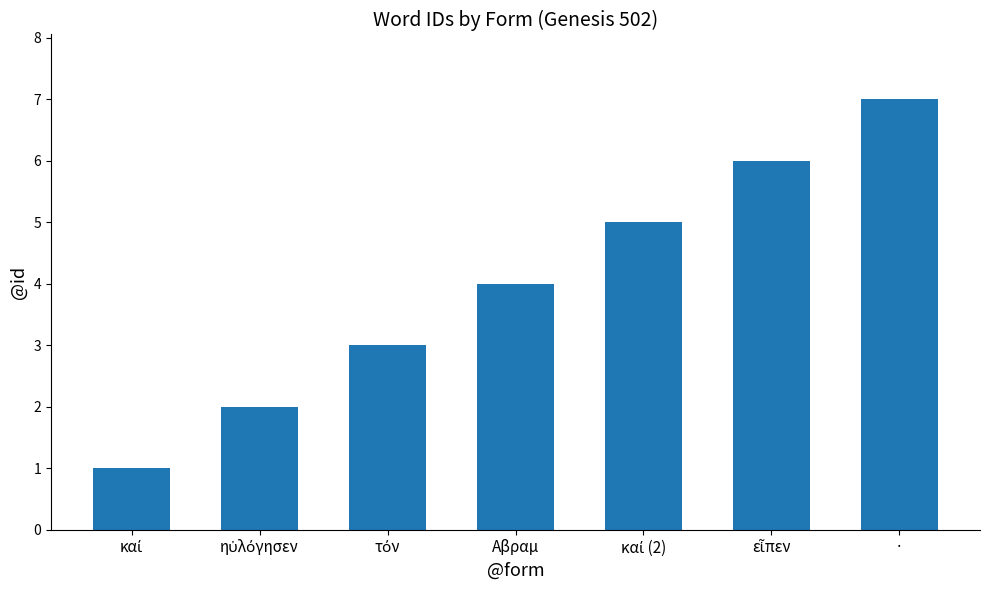

The value at · is 7. True or false?

True